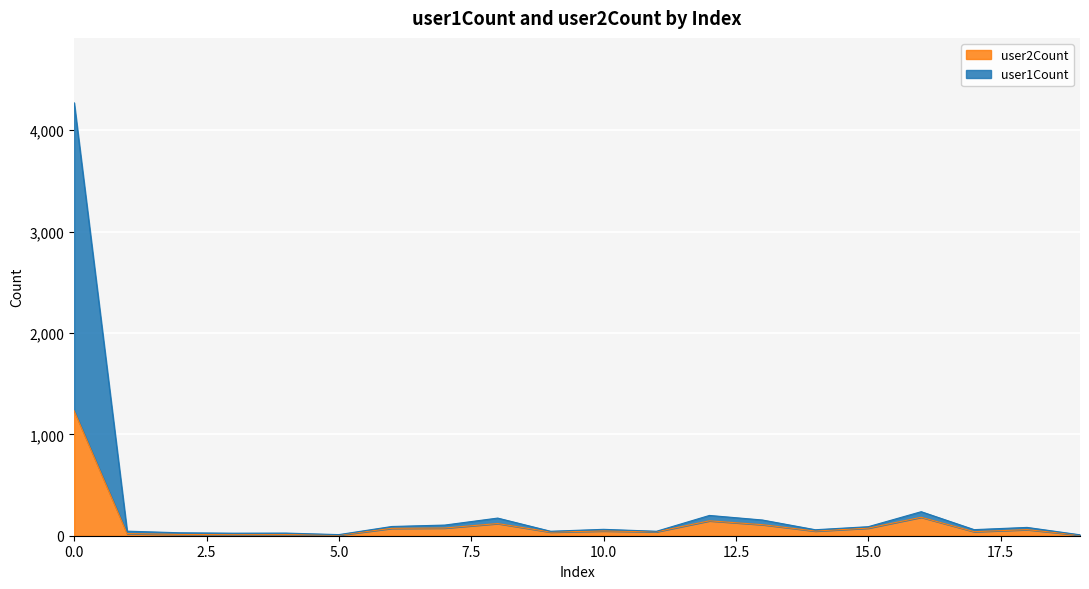

What is the total value across all series at 13?

264